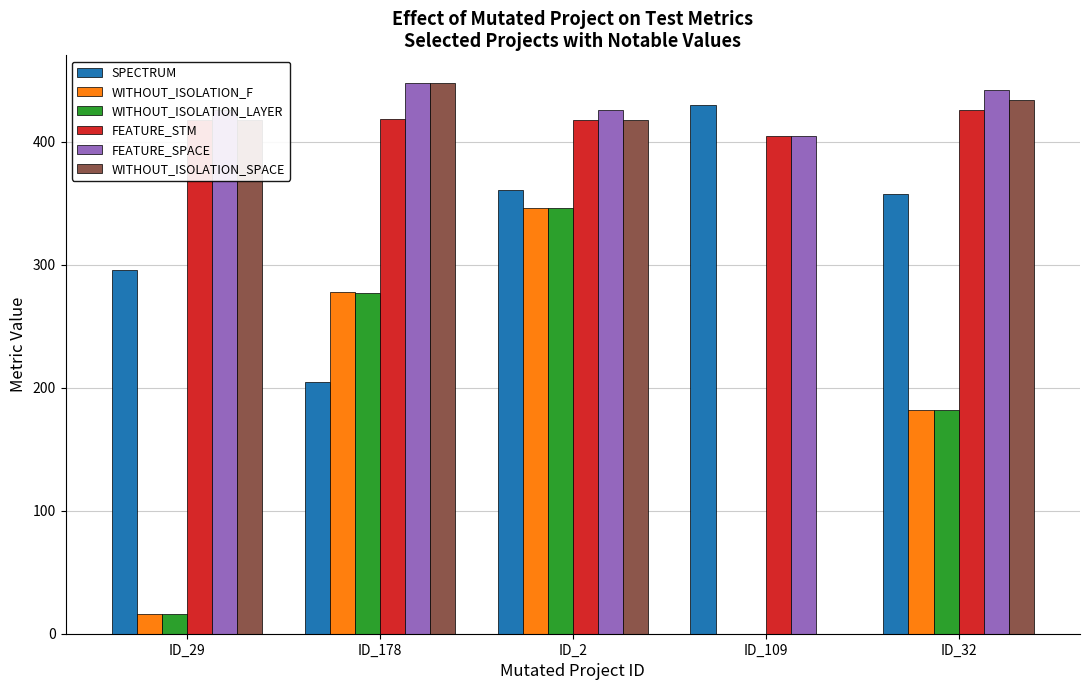

What is the total value across all series at ID_109?

1240